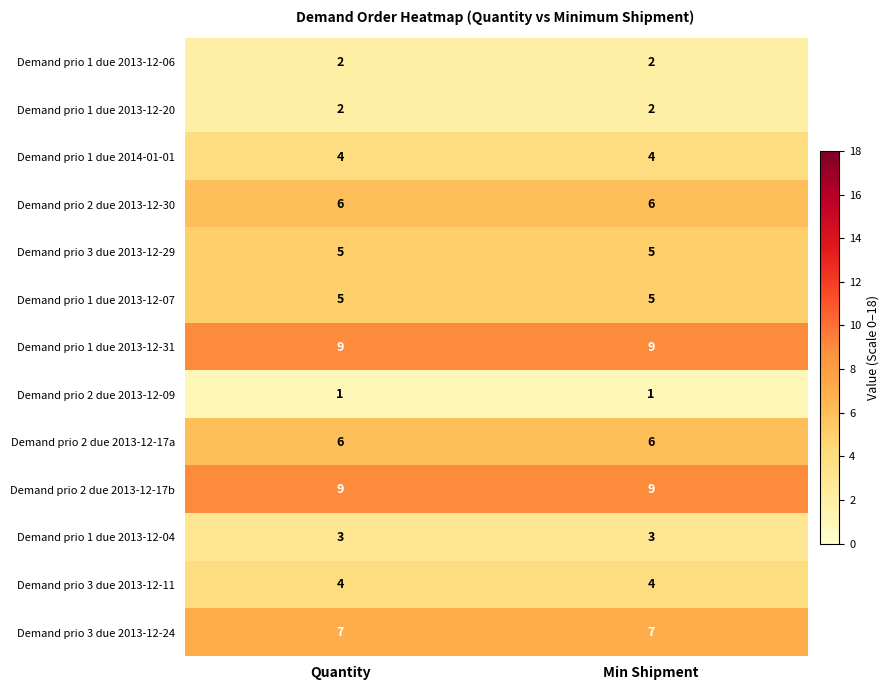

What is the lowest value of the Demand prio 1 due 2013-12-04 series?

3